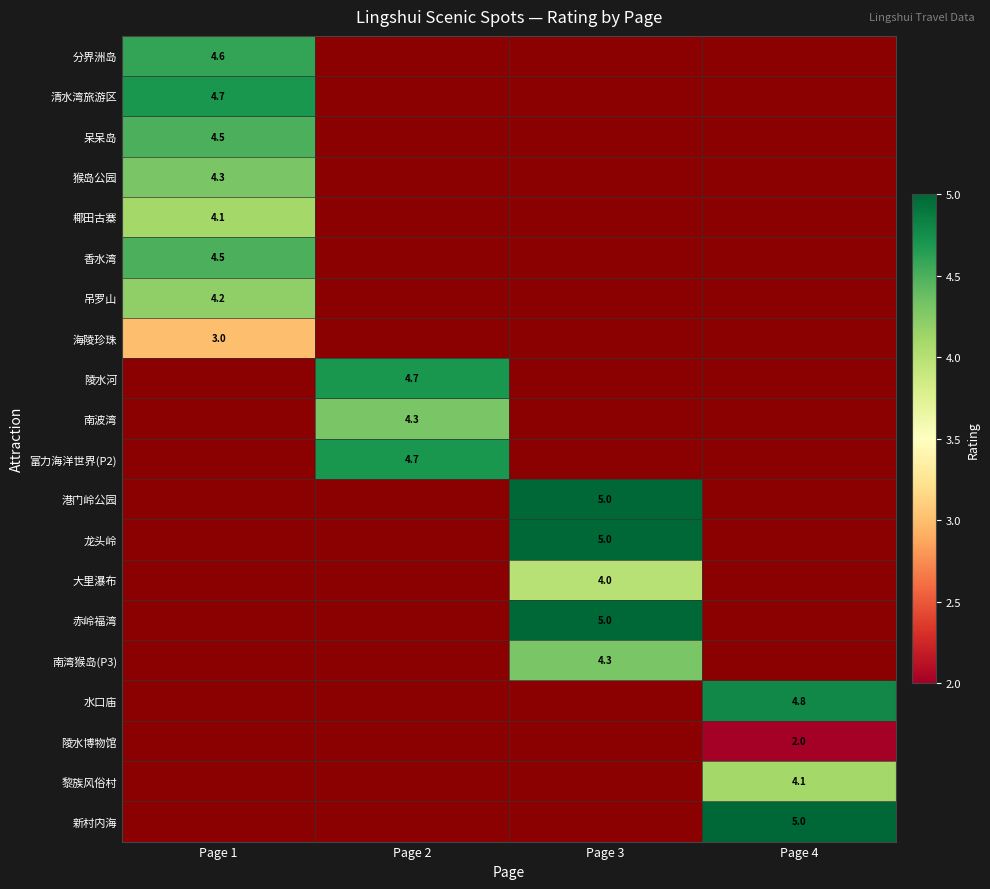

The value of 陵水博物馆 at Page 4 is 2.0. True or false?

True